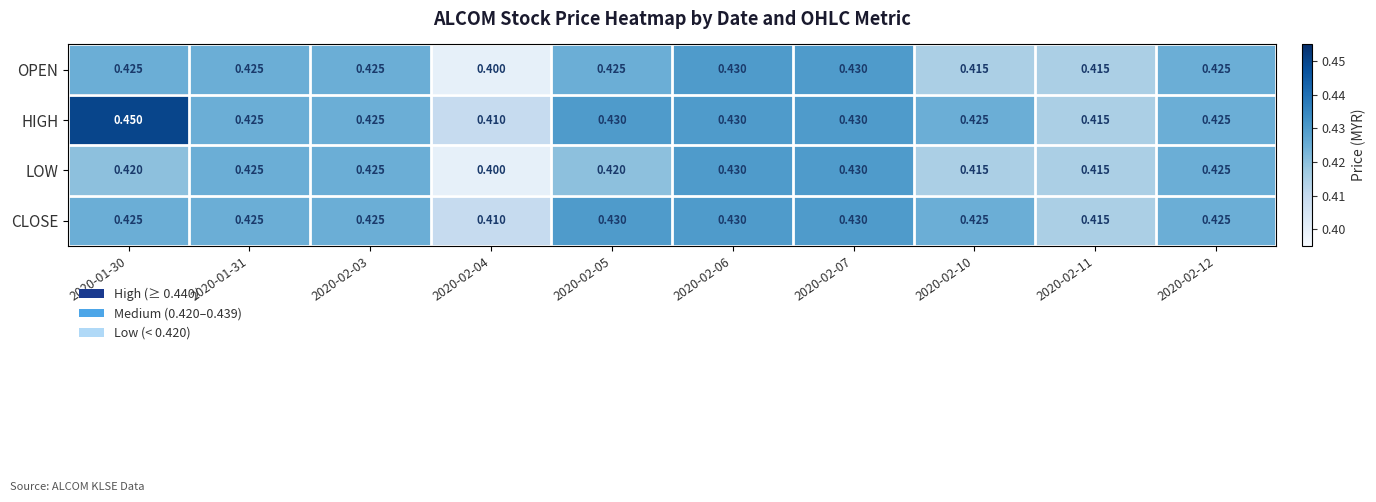

Which series has the largest total across all categories?

HIGH